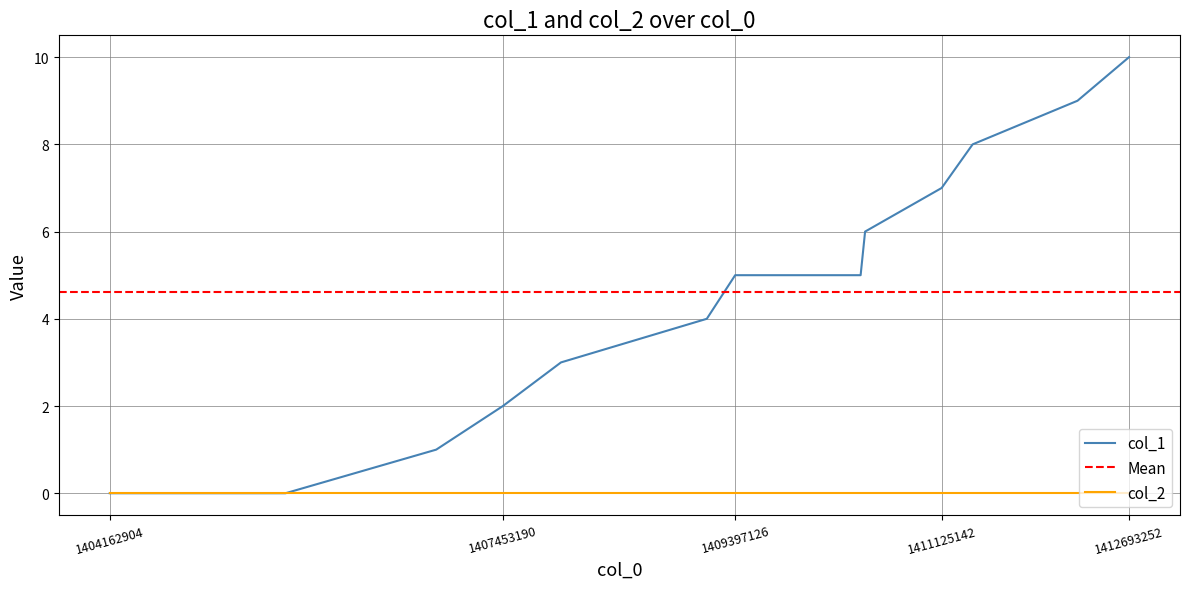

The value at 1405633645 is 0. True or false?

True